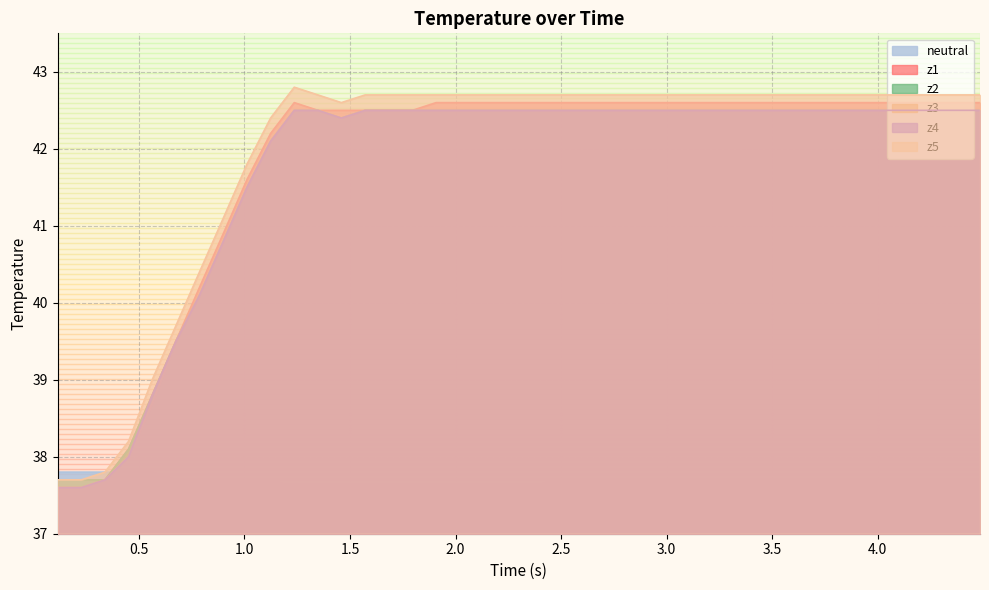

True or false: z2 has more than 0 points higher than both neighbors.

False